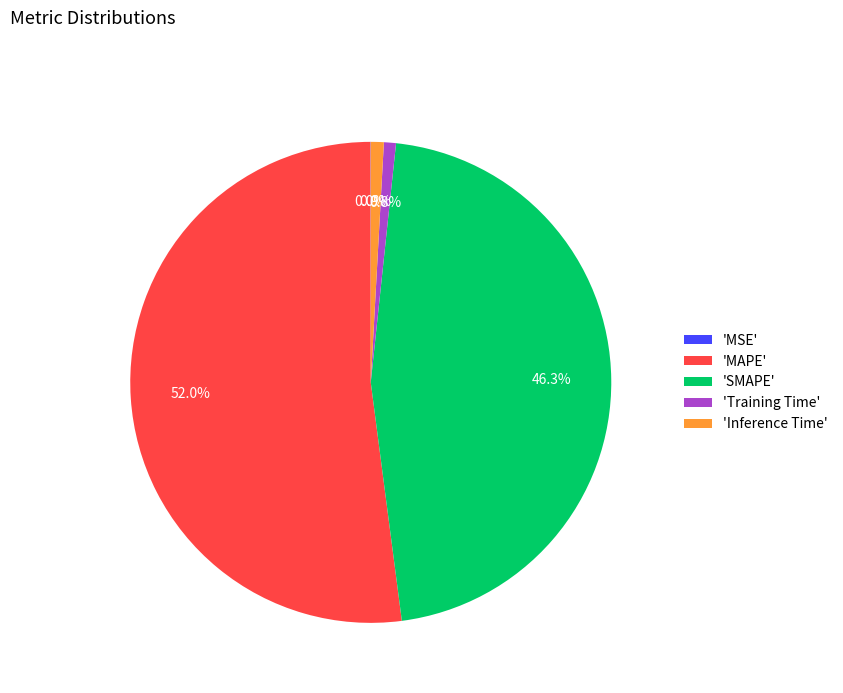

To the nearest percent, what is the average slice percentage?

20%